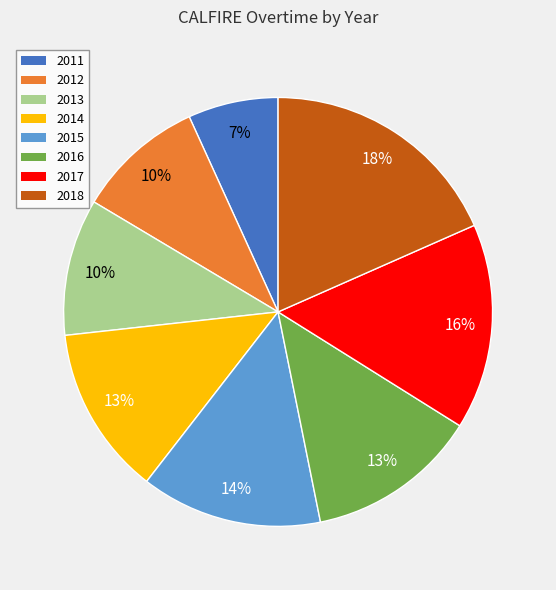

True or false: 2012 accounts for 10% of the total.

True